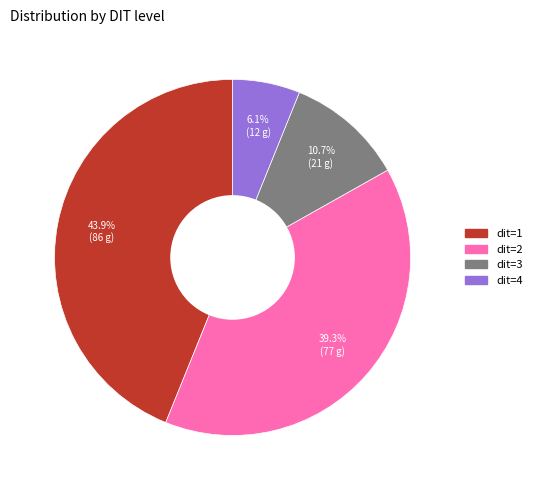

Rank the categories by value from lowest to highest.

dit=4, dit=3, dit=2, dit=1